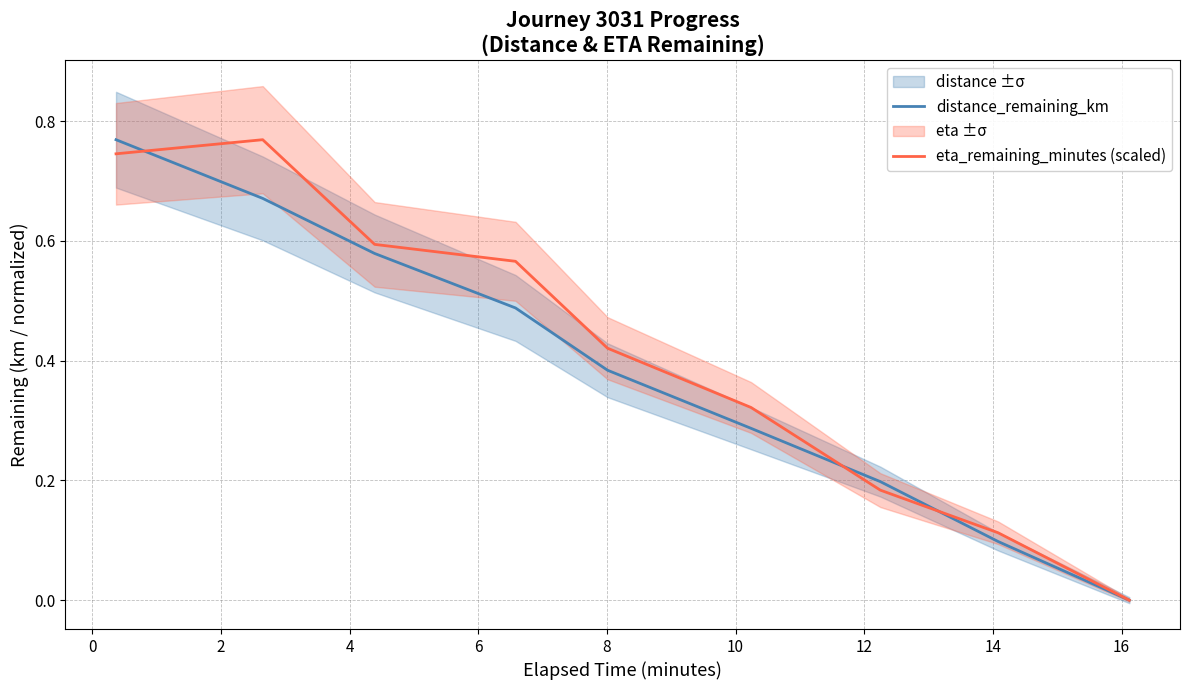

Is the value of eta_remaining_minutes (scaled) at 12 greater than the value of distance_remaining_km at 6?

No